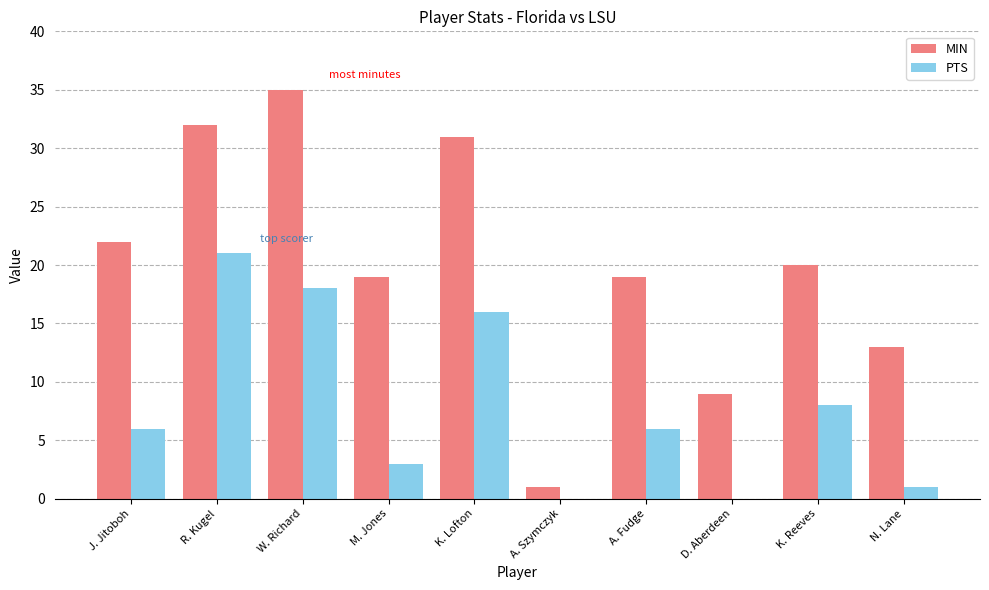

The value of MIN at J. Jitoboh is 9. True or false?

False